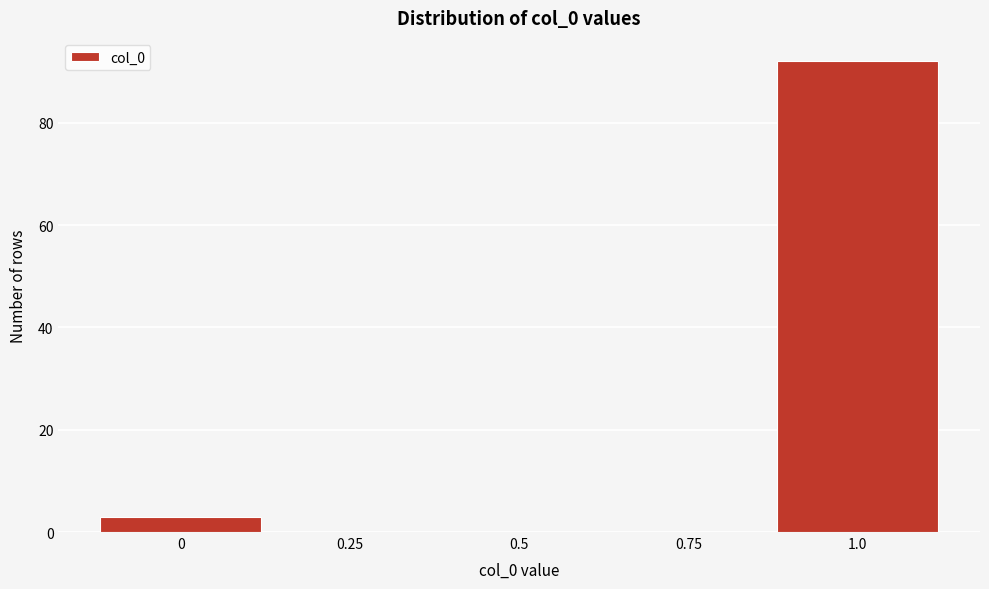

Reading right to left, list all the values displayed in this chart.

1.0=92	0.75=0	0.5=0	0.25=0	0=3